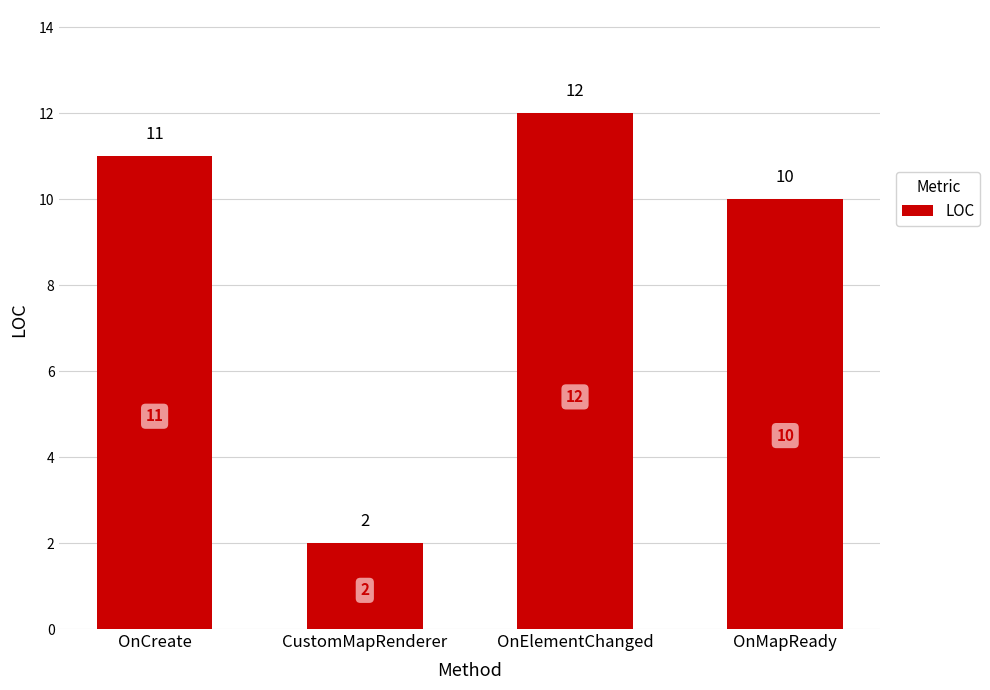

Approximately how many times larger is the value at OnMapReady compared to OnElementChanged?

0.8